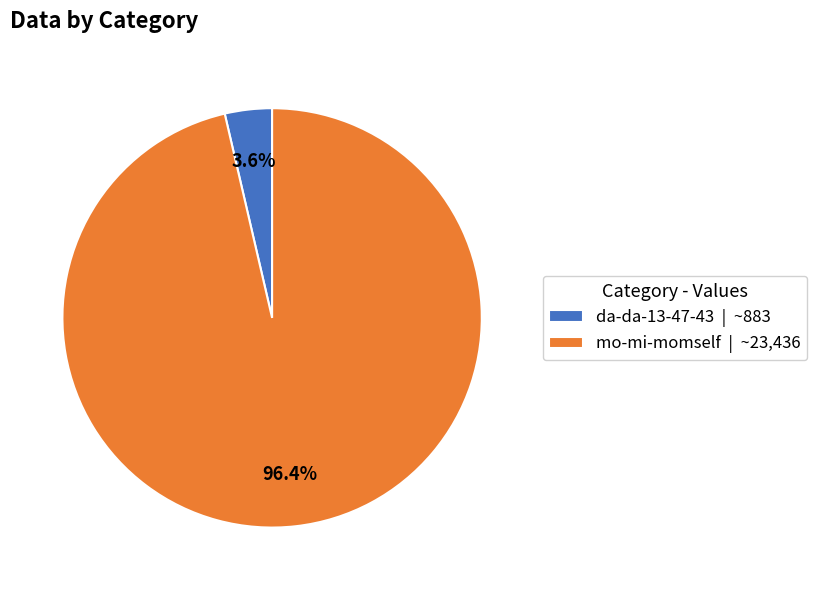

How many segments does this pie chart have?

2